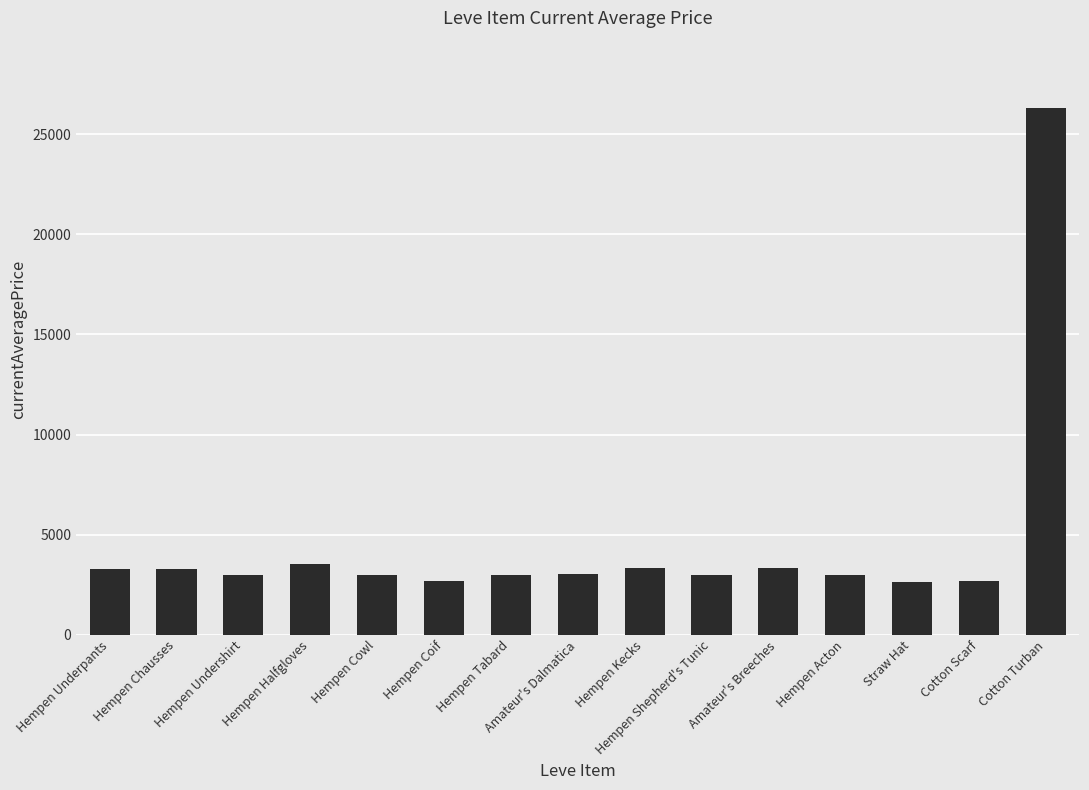

What is the smallest value displayed?

2658